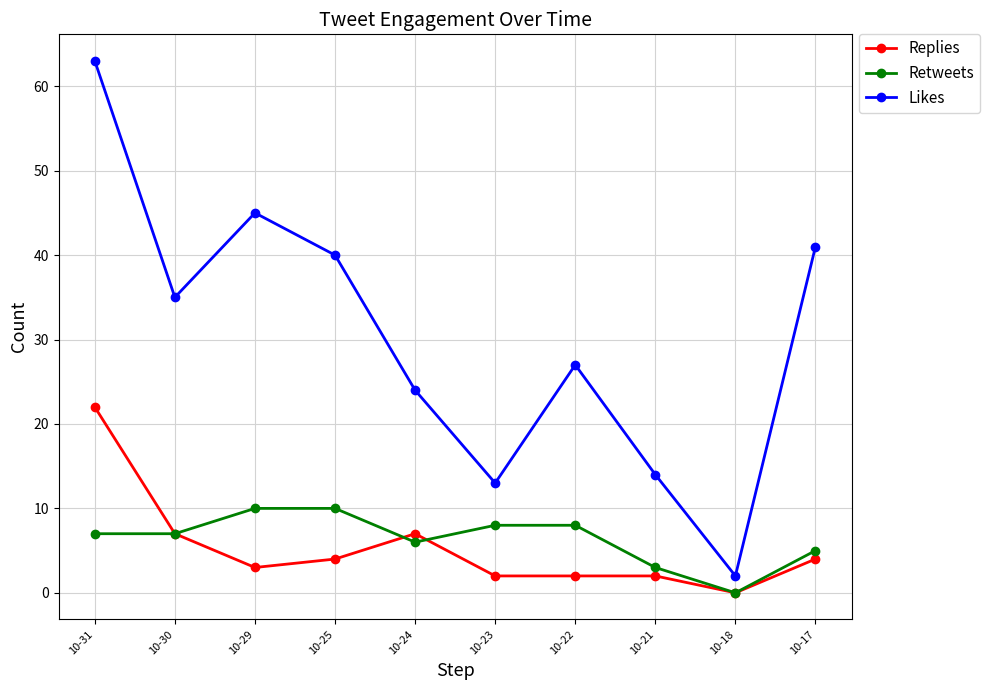

Reading left to right, extract all data points from this chart.

Replies: 22	7	3	4	7	2	2	2	0	4
Retweets: 7	7	10	10	6	8	8	3	0	5
Likes: 63	35	45	40	24	13	27	14	2	41